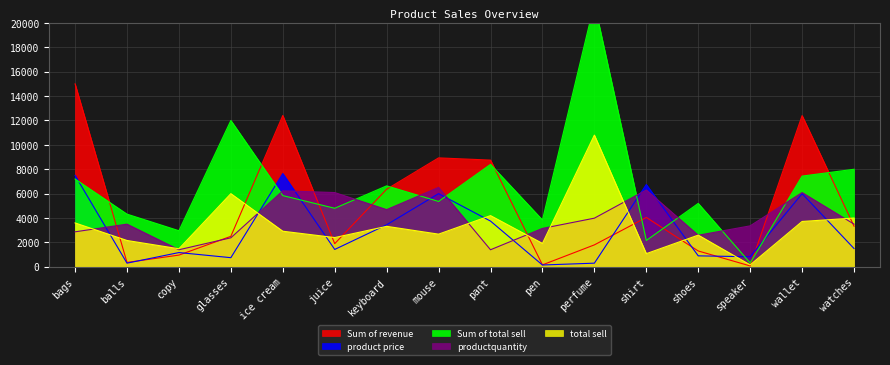

What is the difference between the second highest and second lowest values in the productquantity series?

4900.0